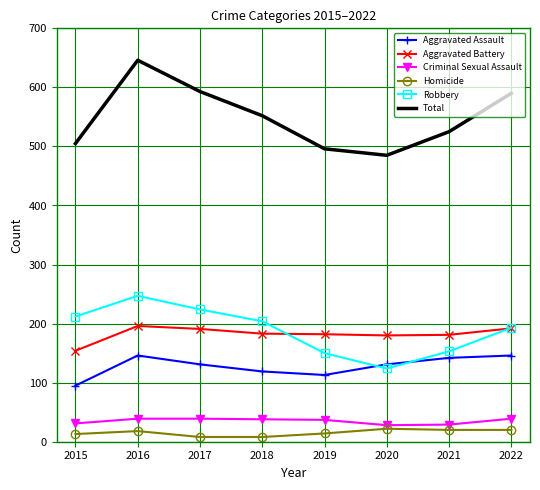

Where is Aggravated Assault nearest to the value 120?

2018